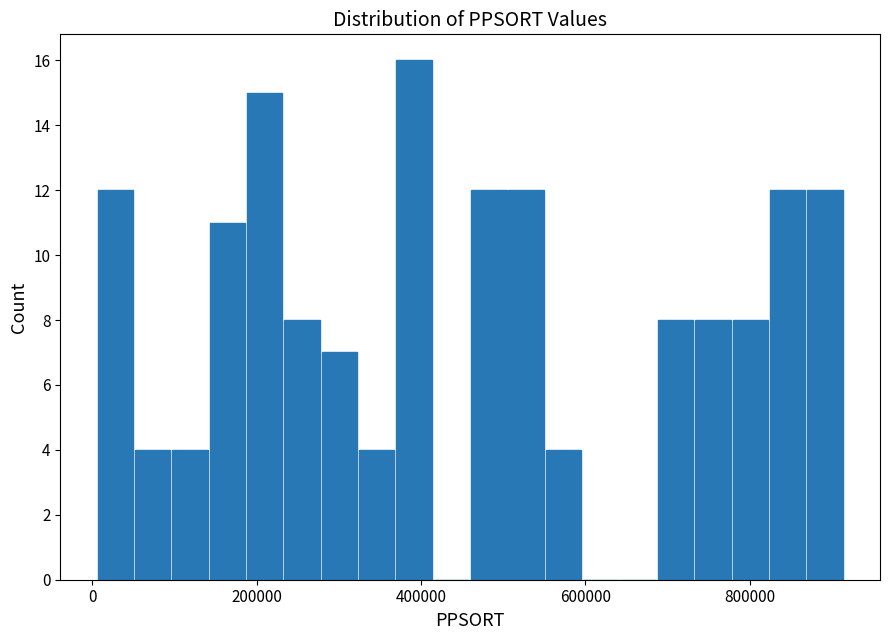

Read against the x-axis, roughly where is the centre of the tallest bar?

400000